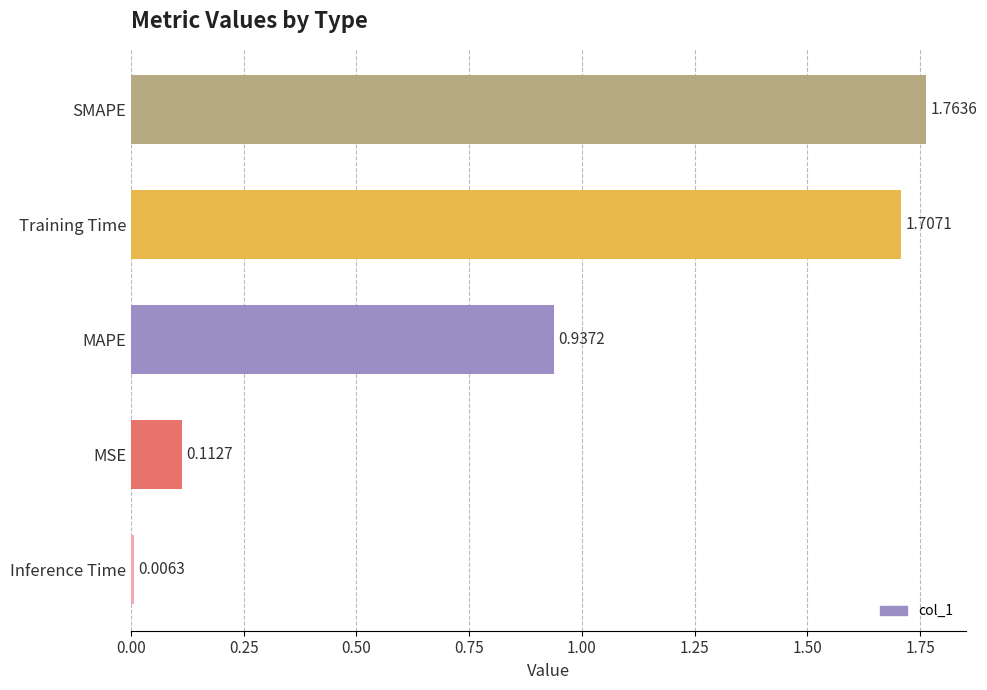

What is the sum of all values?

4.5